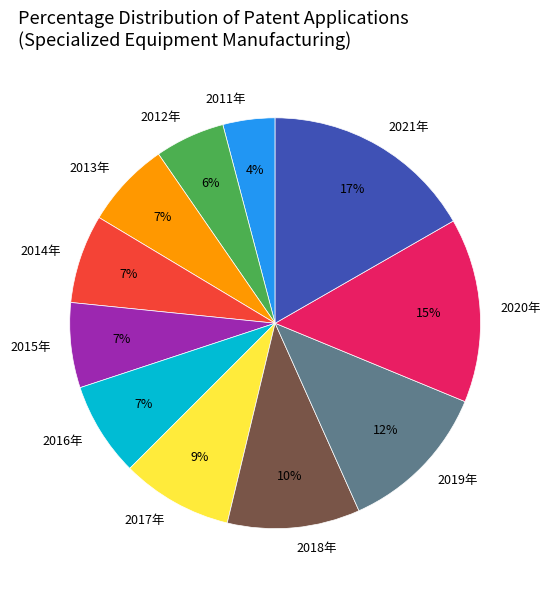

What is the largest slice in the pie chart?

2021年